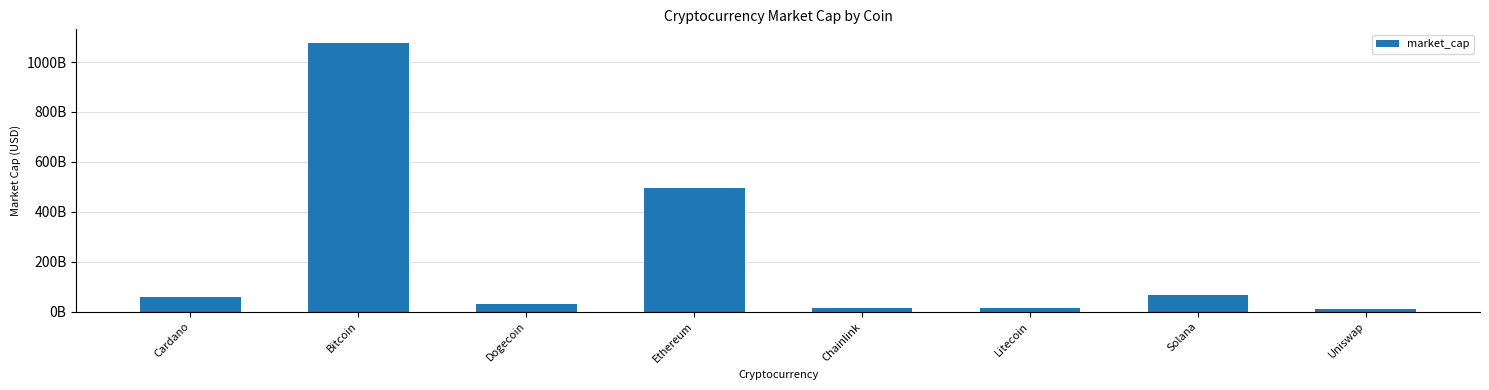

How many series are shown in this chart?

1